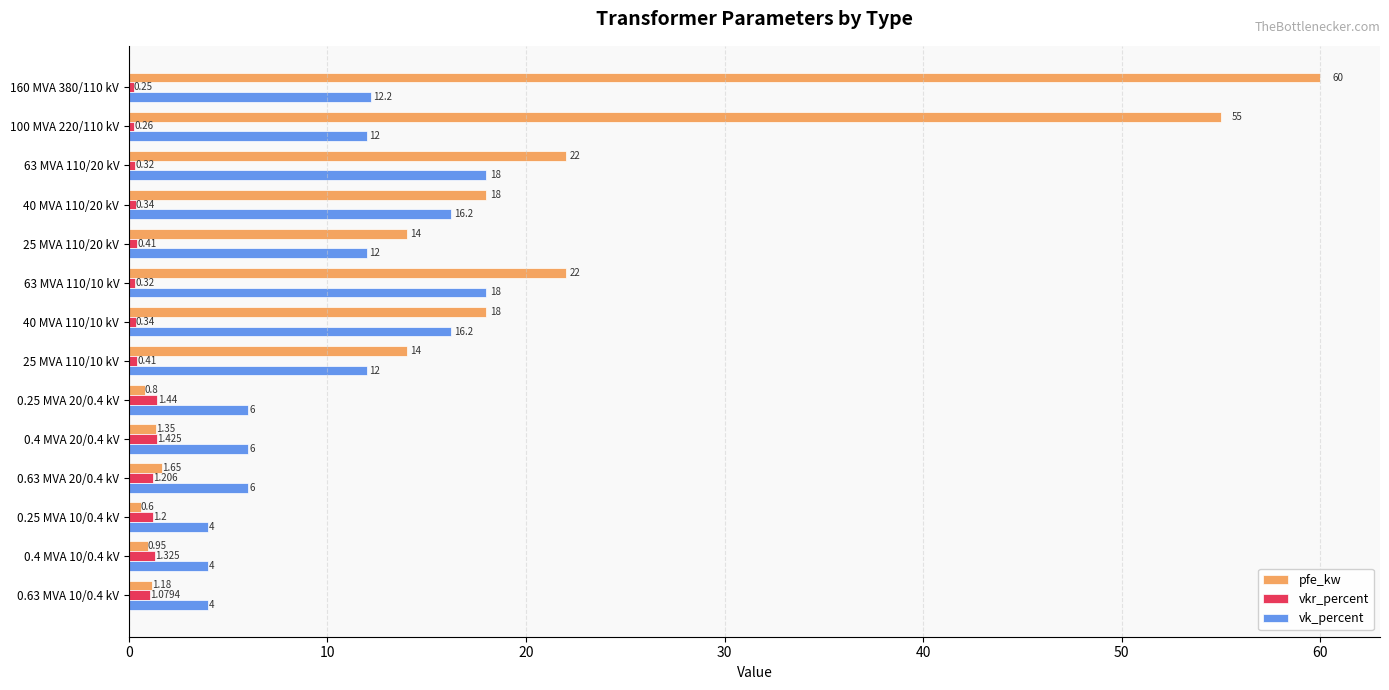

Between 0.63 MVA 20/0.4 kV and 0.63 MVA 10/0.4 kV, which series saw the biggest shift?

vk_percent